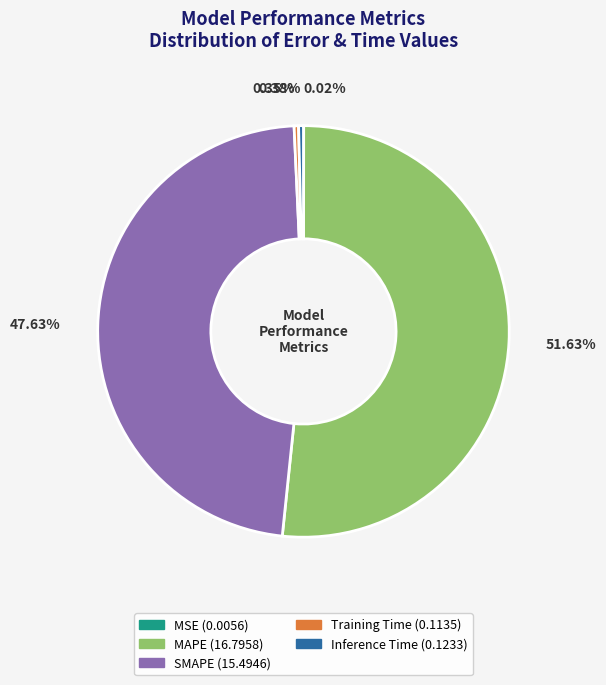

Is there a majority slice in this chart?

Yes